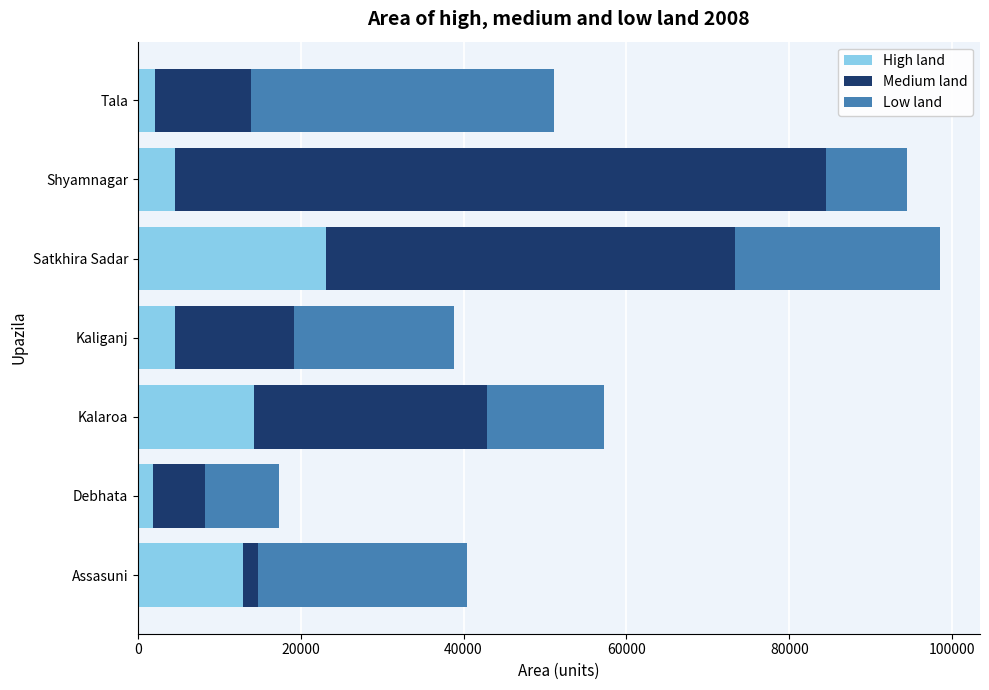

What is the total value across all series at Kaliganj?

38836